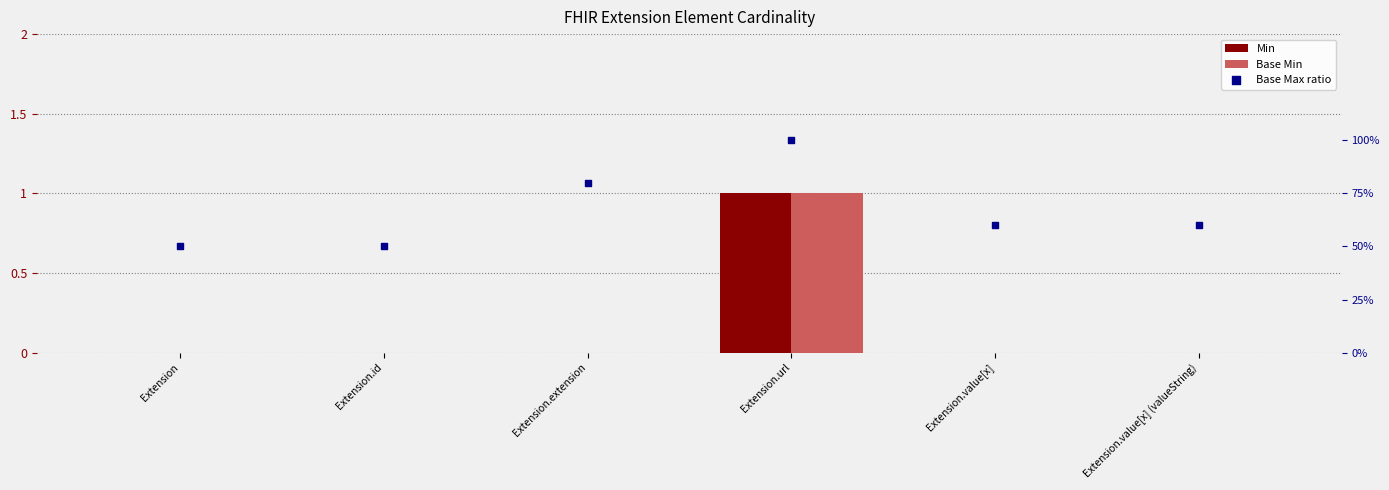

Which series contains the highest Y value?

Min